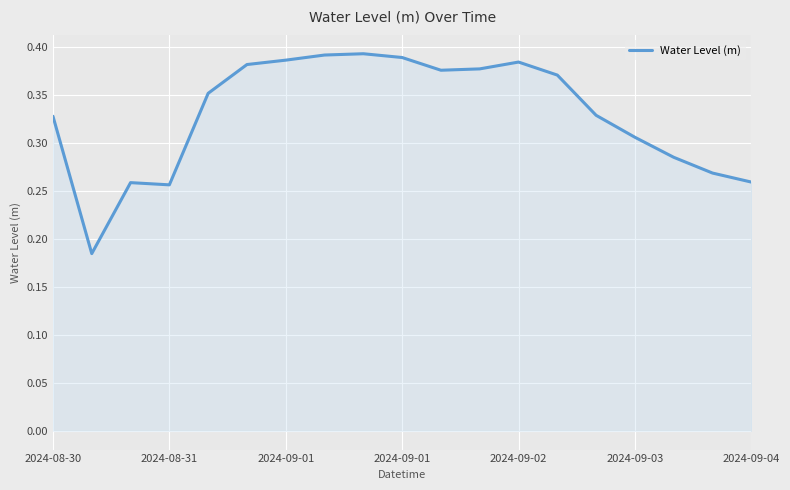

How many lines are shown in the chart?

1